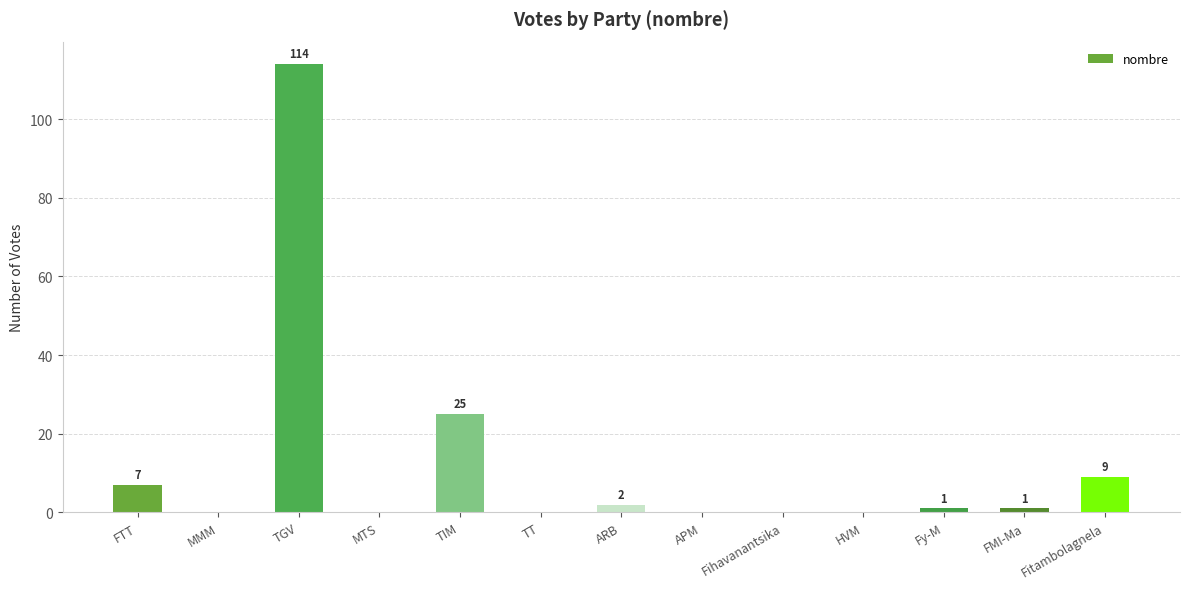

What is the greatest value displayed?

114